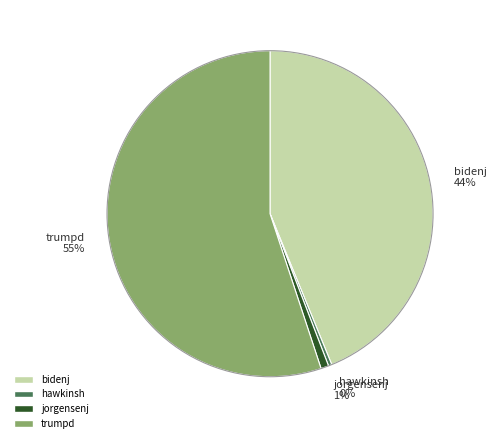

What is the largest slice in the pie chart?

trumpd